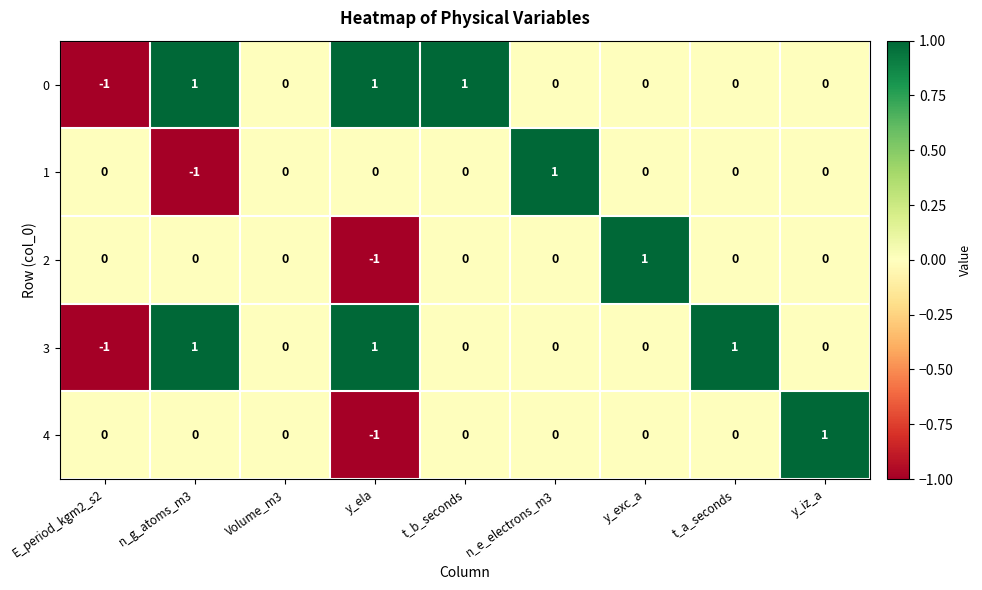

What is the minimum value shown in the chart?

-1